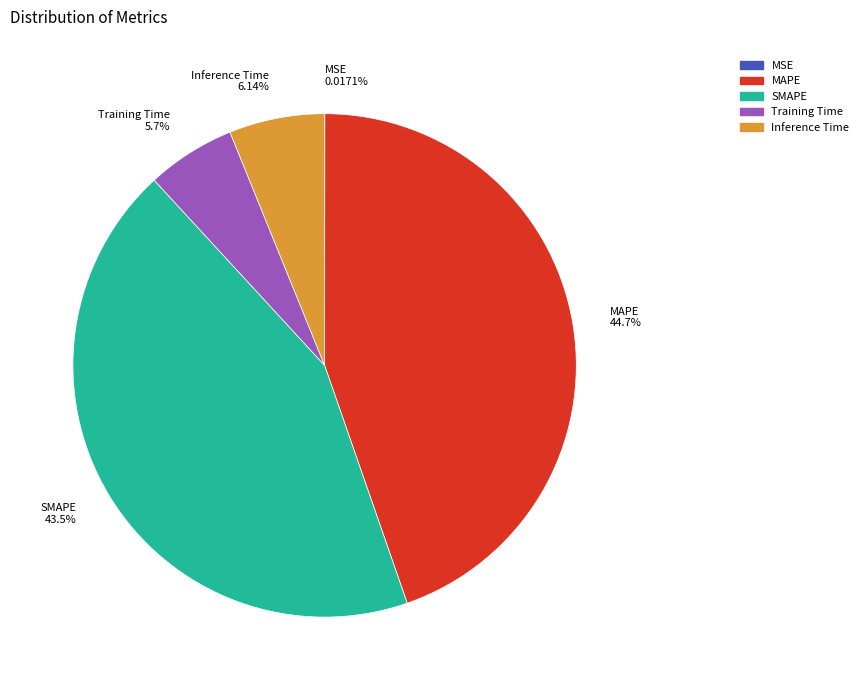

What percentage is the MAPE slice, to the nearest percent?

45%